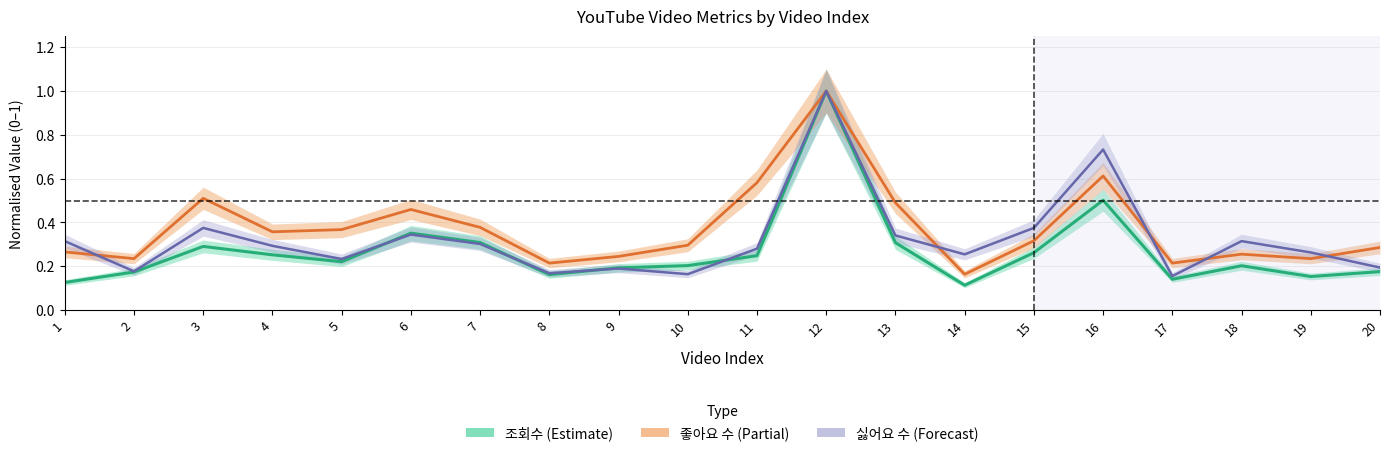

True or false: 싫어요 수 (Forecast) and 좋아요 수 (Partial) cross at least once.

True